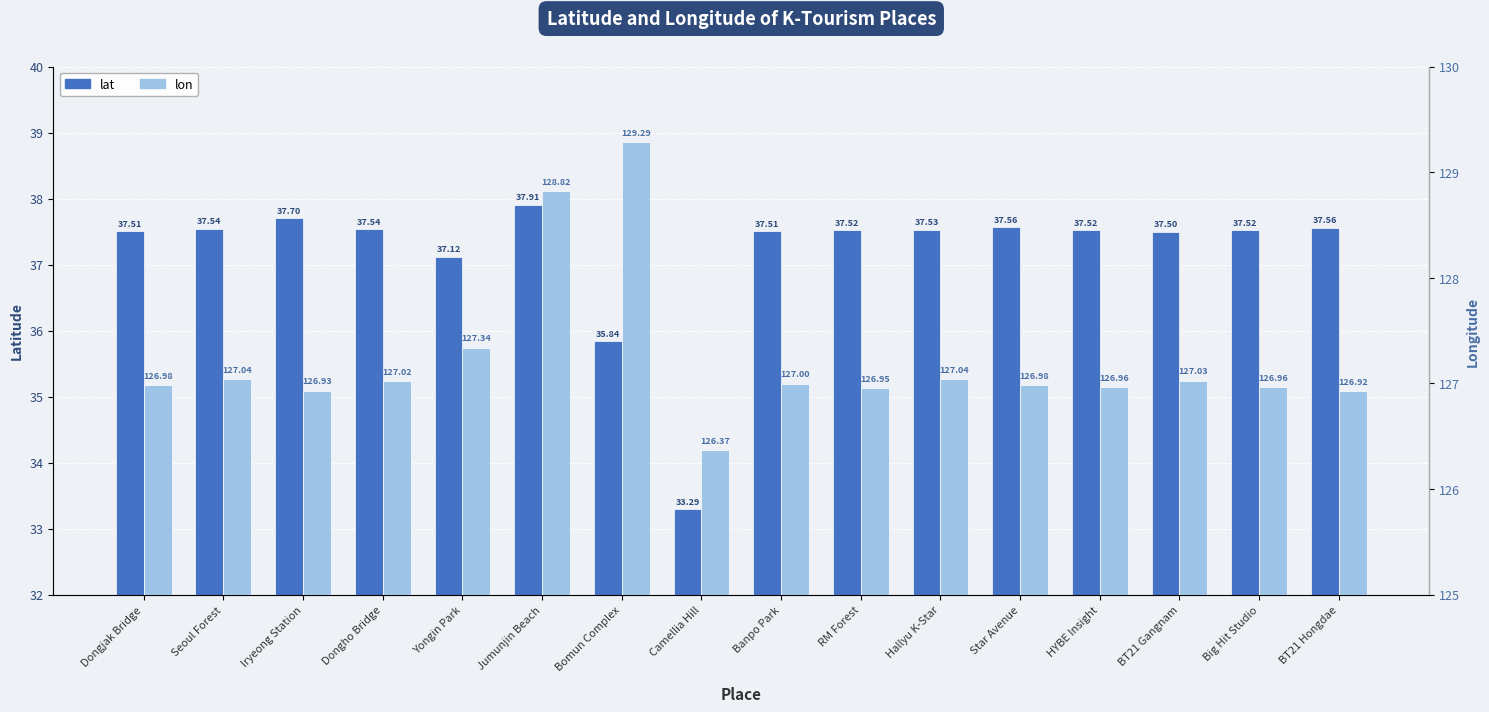

Is the value of lon at Big Hit Studio greater than the value of lat at Bomun Complex?

Yes